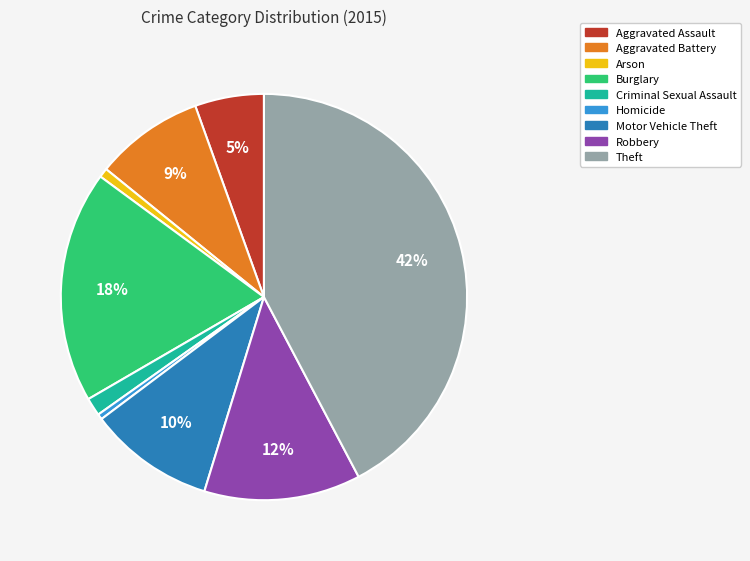

To the nearest percent, what is the combined percentage of Criminal Sexual Assault and Arson?

2%